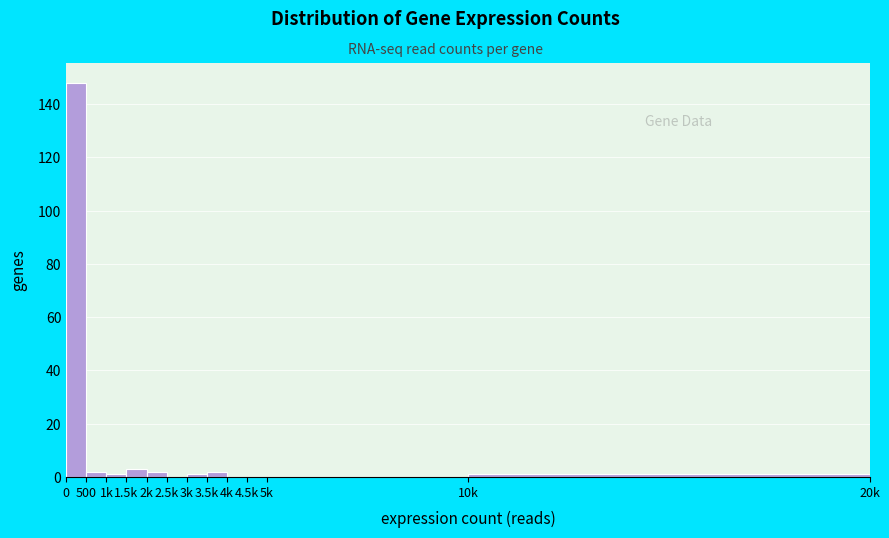

Reading right to left, transcribe all the data shown in this chart.

10k=1	5k=0	4.5k=0	4k=0	3.5k=2	3k=1	2.5k=0	2k=2	1.5k=3	1k=1	500=2	0=148